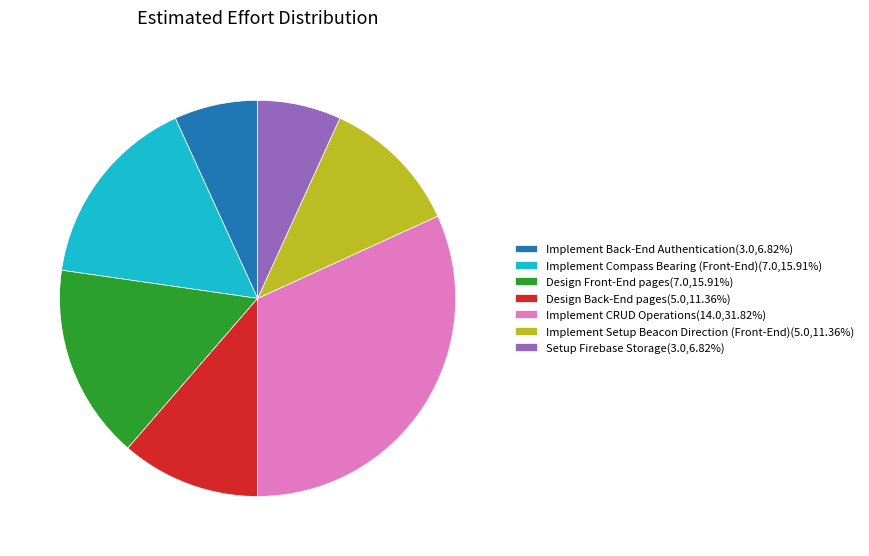

Is the sum of Design Back-End pages(5.0,11.36%) and Setup Firebase Storage(3.0,6.82%) greater than half?

No